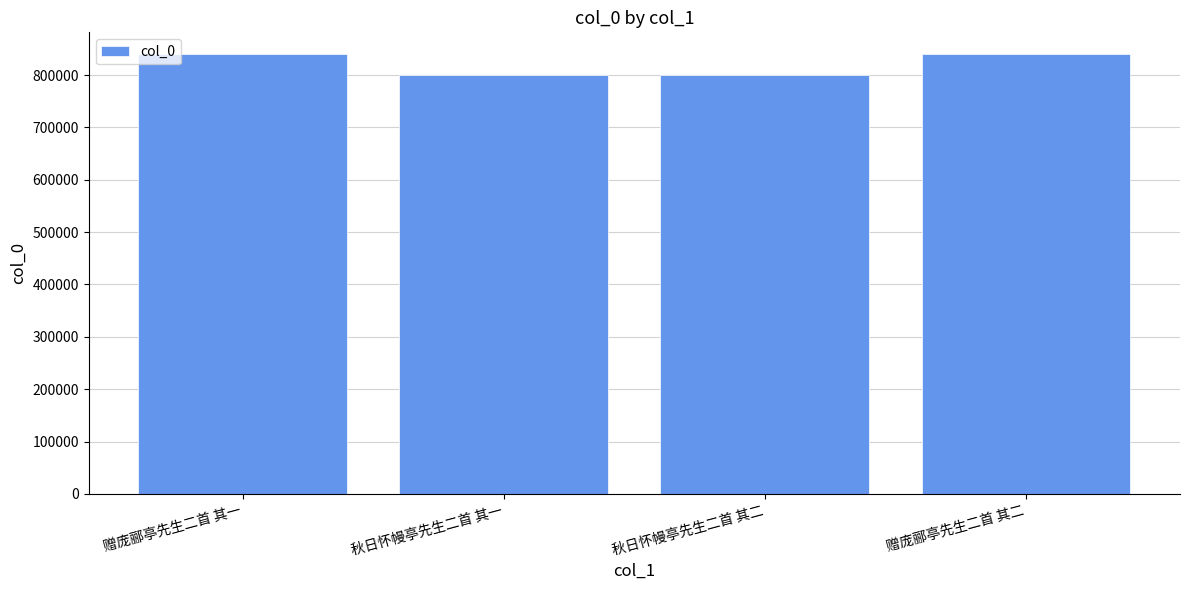

Does the chart contain any negative values?

No